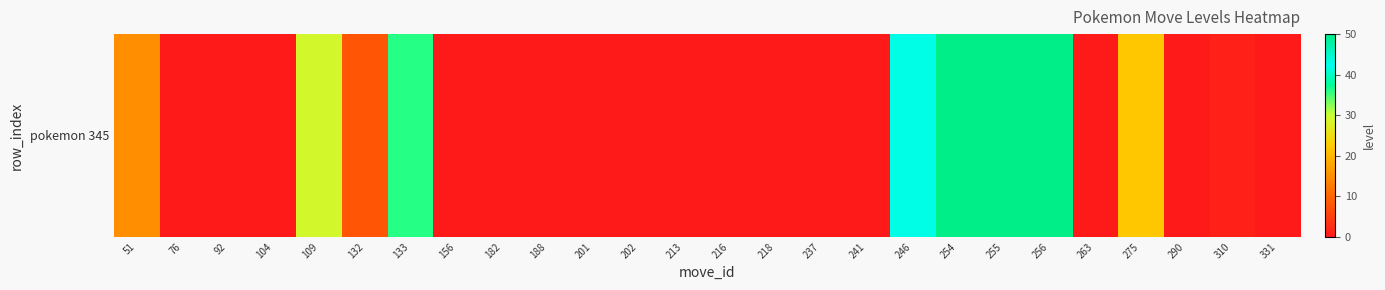

What is the difference between the second highest and second lowest values?

50